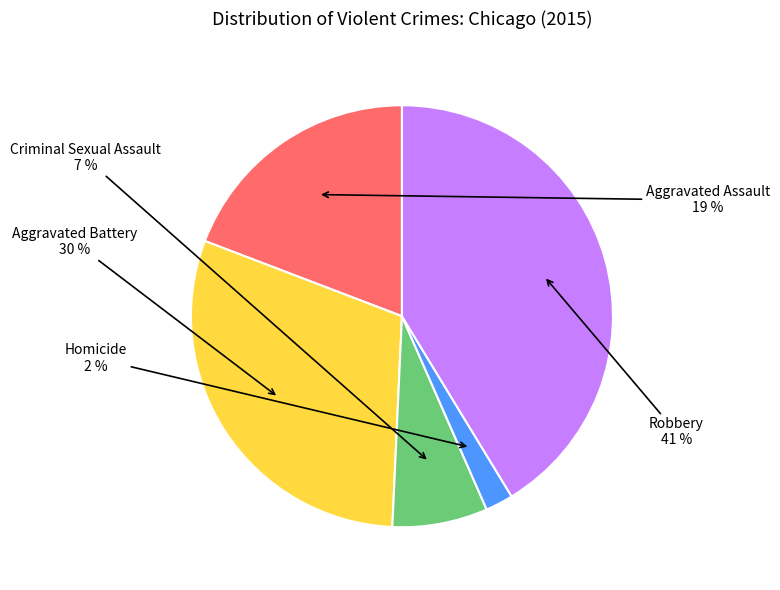

Rank the categories by value from highest to lowest.

Robbery, Aggravated Battery, Aggravated Assault, Criminal Sexual Assault, Homicide